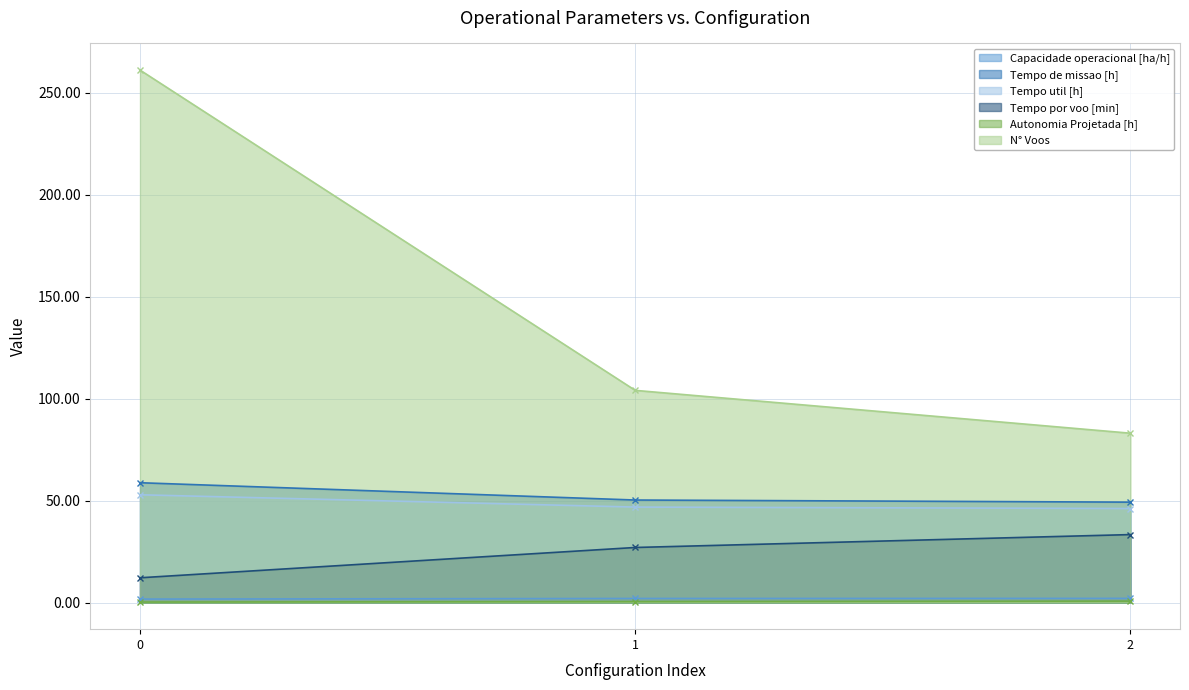

What is the value of the Tempo de missao [h] point at the 2nd from the left?

50.2